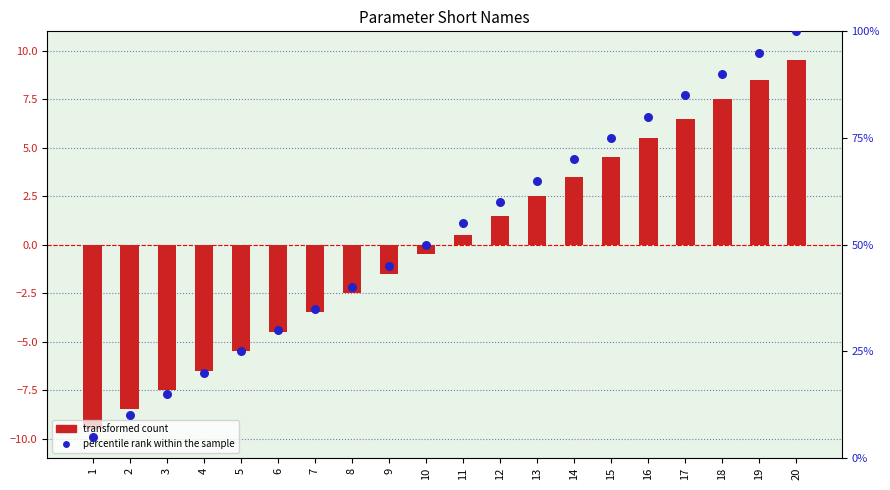

Which series contains the highest Y value?

percentile rank within the sample